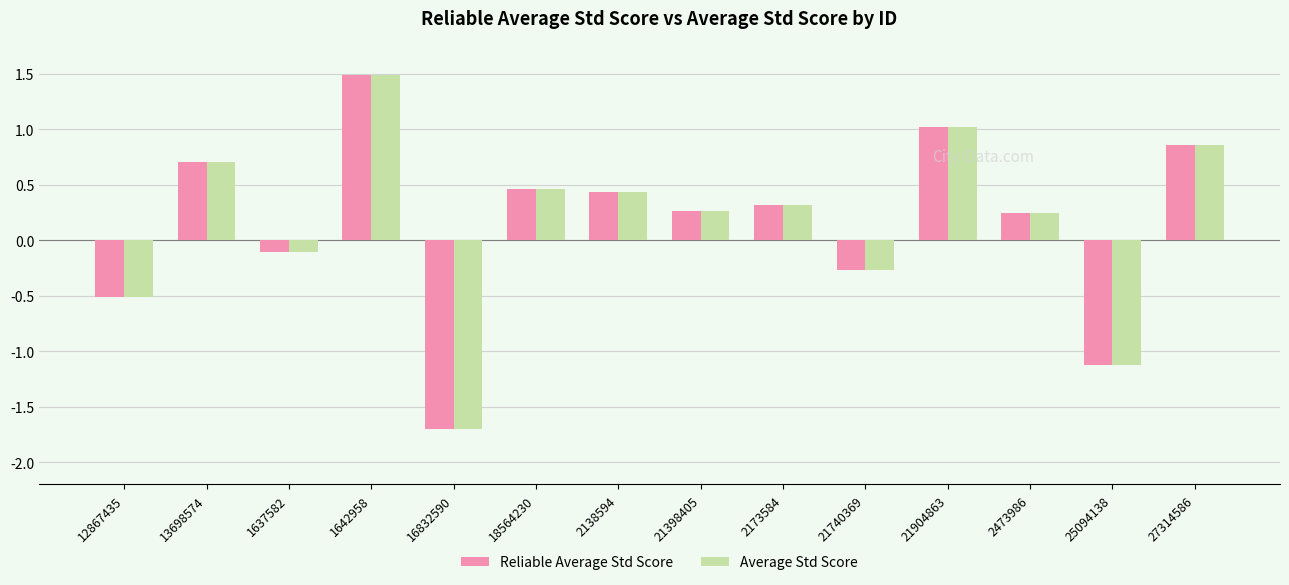

At how many categories does at least one series exceed 0?

9